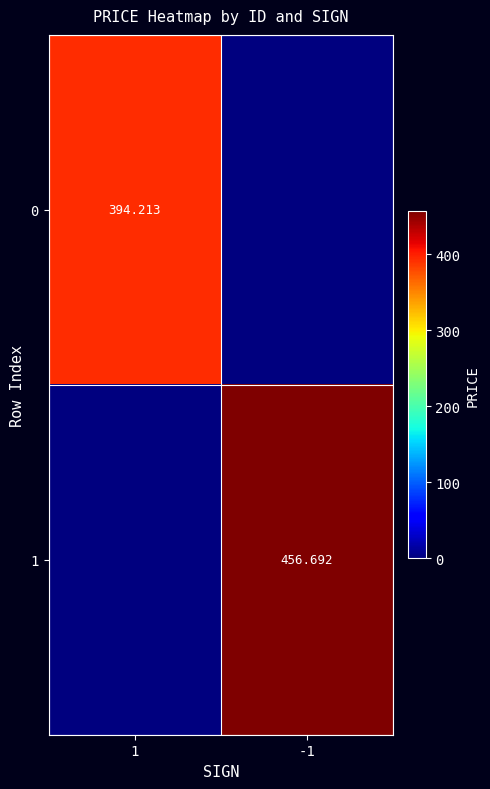

Which has a higher value, 1 or -1?

1